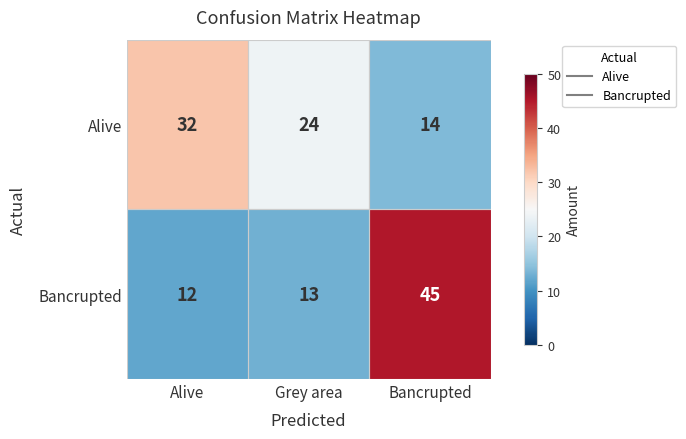

What is the difference between the Alive values at Bancrupted and Alive?

18